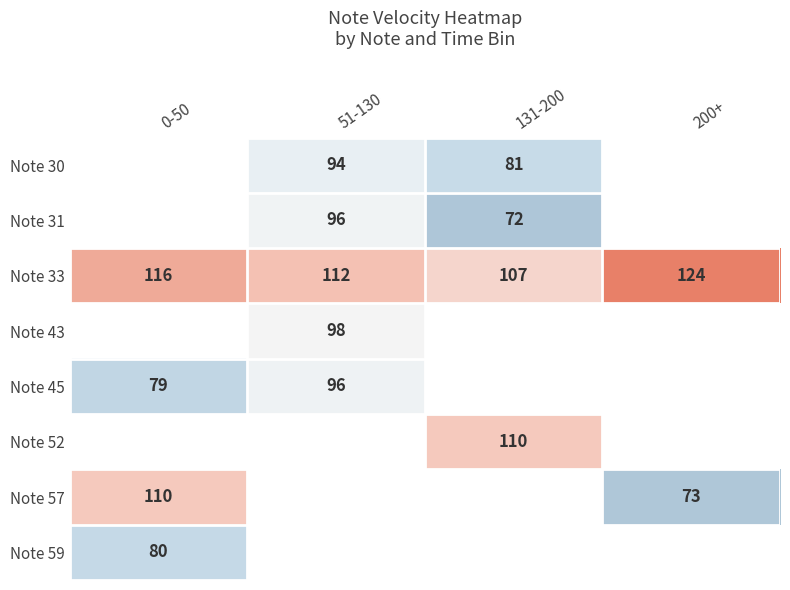

What is the difference between the second highest and minimum values in the Note 33 series?

9.0